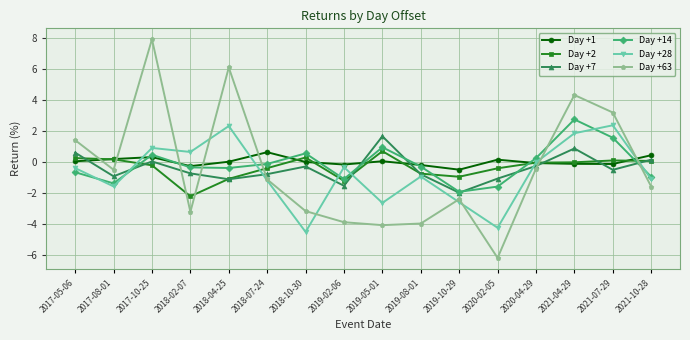

How many lines are shown in the chart?

6